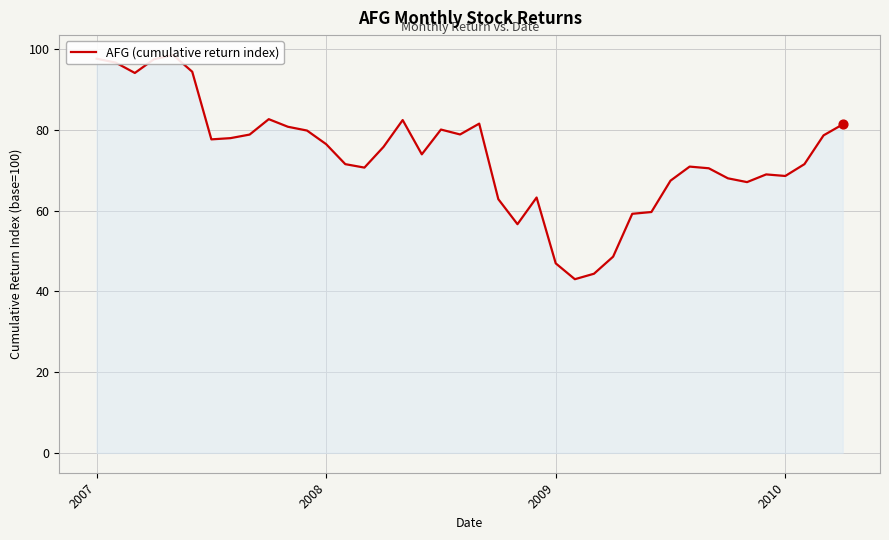

What is the ratio of the value at 11 to the value at 5?

0.8